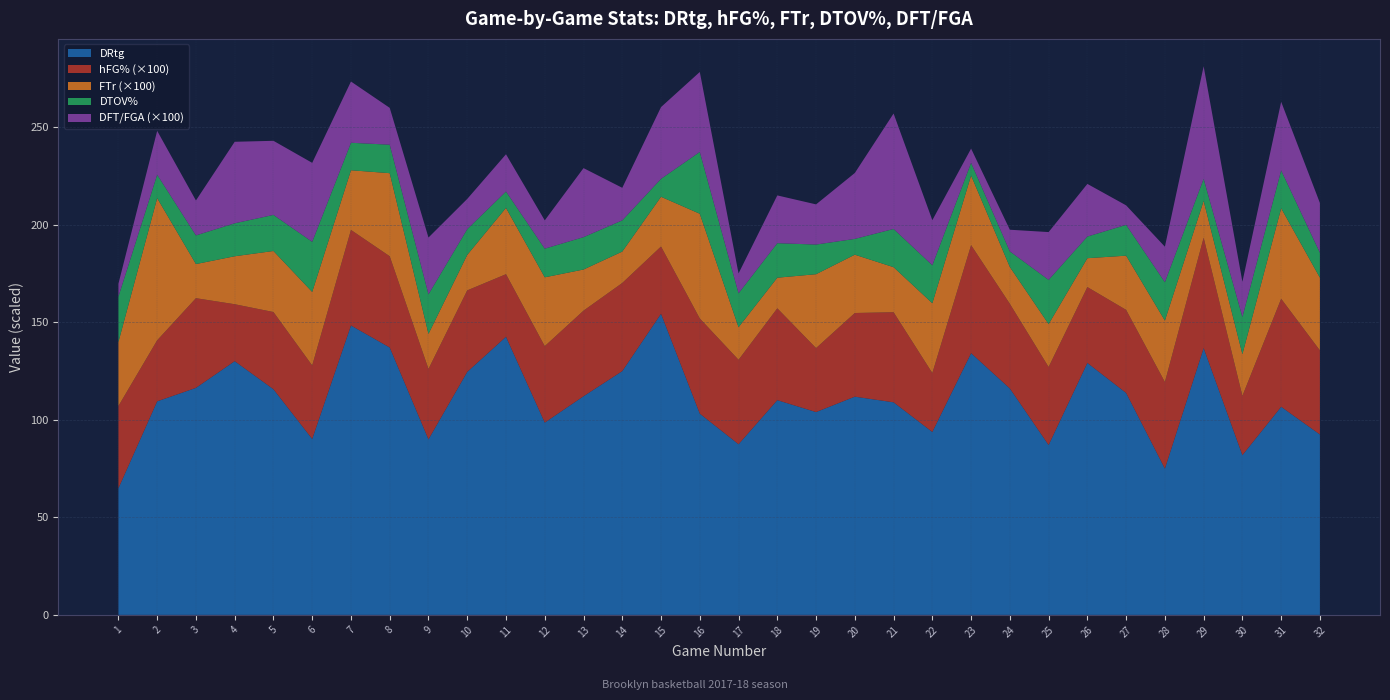

Reading left to right, what are all the values shown in this chart?

DRtg: 1=64.9	2=109.5	3=116.4	4=130.1	5=115.7	6=90.2	7=148.4	8=137.1	9=90.0	10=124.6	11=142.6	12=98.6	13=112.1	14=125.0	15=154.4	16=103.2	17=87.5	18=110.1	19=104.0	20=111.9	21=109.0	22=93.8	23=134.2	24=116.1	25=87.1	26=129.2	27=113.8	28=75.0	29=136.8	30=81.9	31=106.7	32=92.5
hFG%: 1=0.4	2=0.3	3=0.5	4=0.3	5=0.4	6=0.4	7=0.5	8=0.5	9=0.4	10=0.4	11=0.3	12=0.4	13=0.4	14=0.5	15=0.3	16=0.5	17=0.4	18=0.5	19=0.3	20=0.4	21=0.5	22=0.3	23=0.6	24=0.4	25=0.4	26=0.4	27=0.4	28=0.4	29=0.6	30=0.3	31=0.6	32=0.4
FTr: 1=0.3	2=0.7	3=0.2	4=0.2	5=0.3	6=0.4	7=0.3	8=0.4	9=0.2	10=0.2	11=0.3	12=0.4	13=0.2	14=0.2	15=0.3	16=0.5	17=0.2	18=0.2	19=0.4	20=0.3	21=0.2	22=0.4	23=0.4	24=0.2	25=0.2	26=0.1	27=0.3	28=0.3	29=0.2	30=0.2	31=0.5	32=0.4
DTOV%: 1=23.3	2=12.0	3=14.7	4=16.9	5=18.5	6=25.7	7=14.1	8=14.6	9=20.3	10=13.2	11=8.4	12=14.7	13=16.6	14=16.0	15=9.2	16=31.7	17=17.4	18=17.7	19=15.2	20=8.1	21=19.6	22=19.5	23=6.5	24=8.0	25=22.7	26=11.1	27=15.8	28=19.7	29=11.3	30=19.1	31=19.4	32=12.8
DFT/FGA: 1=0.1	2=0.2	3=0.2	4=0.4	5=0.4	6=0.4	7=0.3	8=0.2	9=0.3	10=0.2	11=0.2	12=0.1	13=0.4	14=0.2	15=0.4	16=0.4	17=0.1	18=0.2	19=0.2	20=0.3	21=0.6	22=0.2	23=0.1	24=0.1	25=0.2	26=0.3	27=0.1	28=0.2	29=0.6	30=0.2	31=0.4	32=0.3